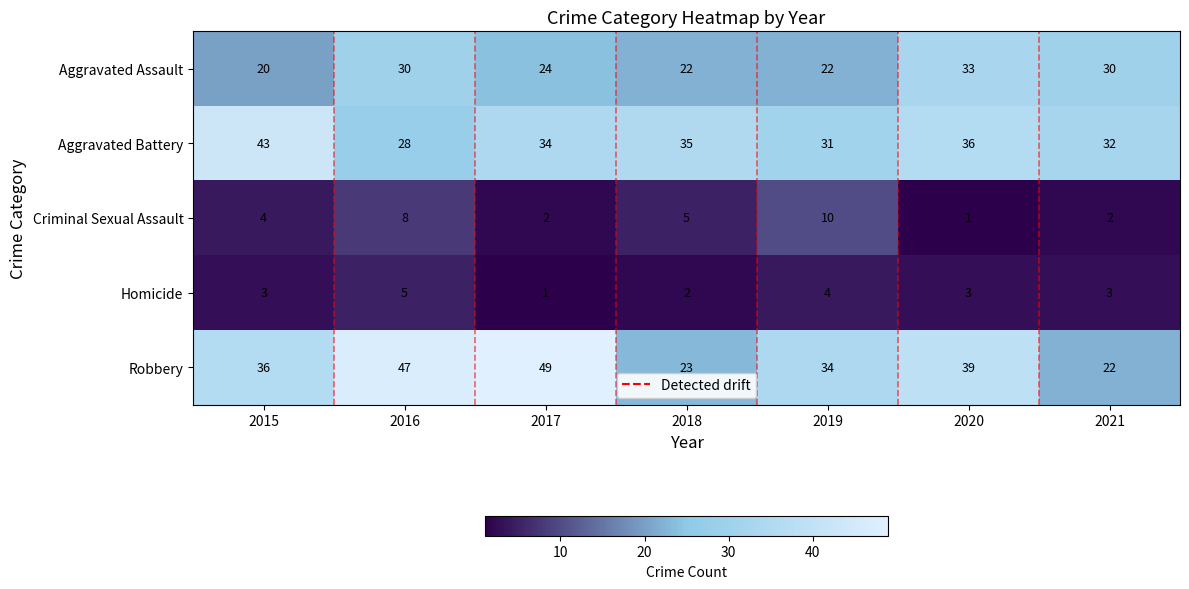

Which series has the largest range (max minus min)?

Robbery